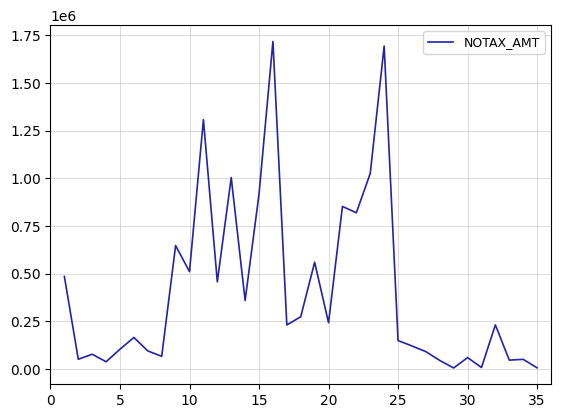

What is the greatest value displayed?

1718017.9